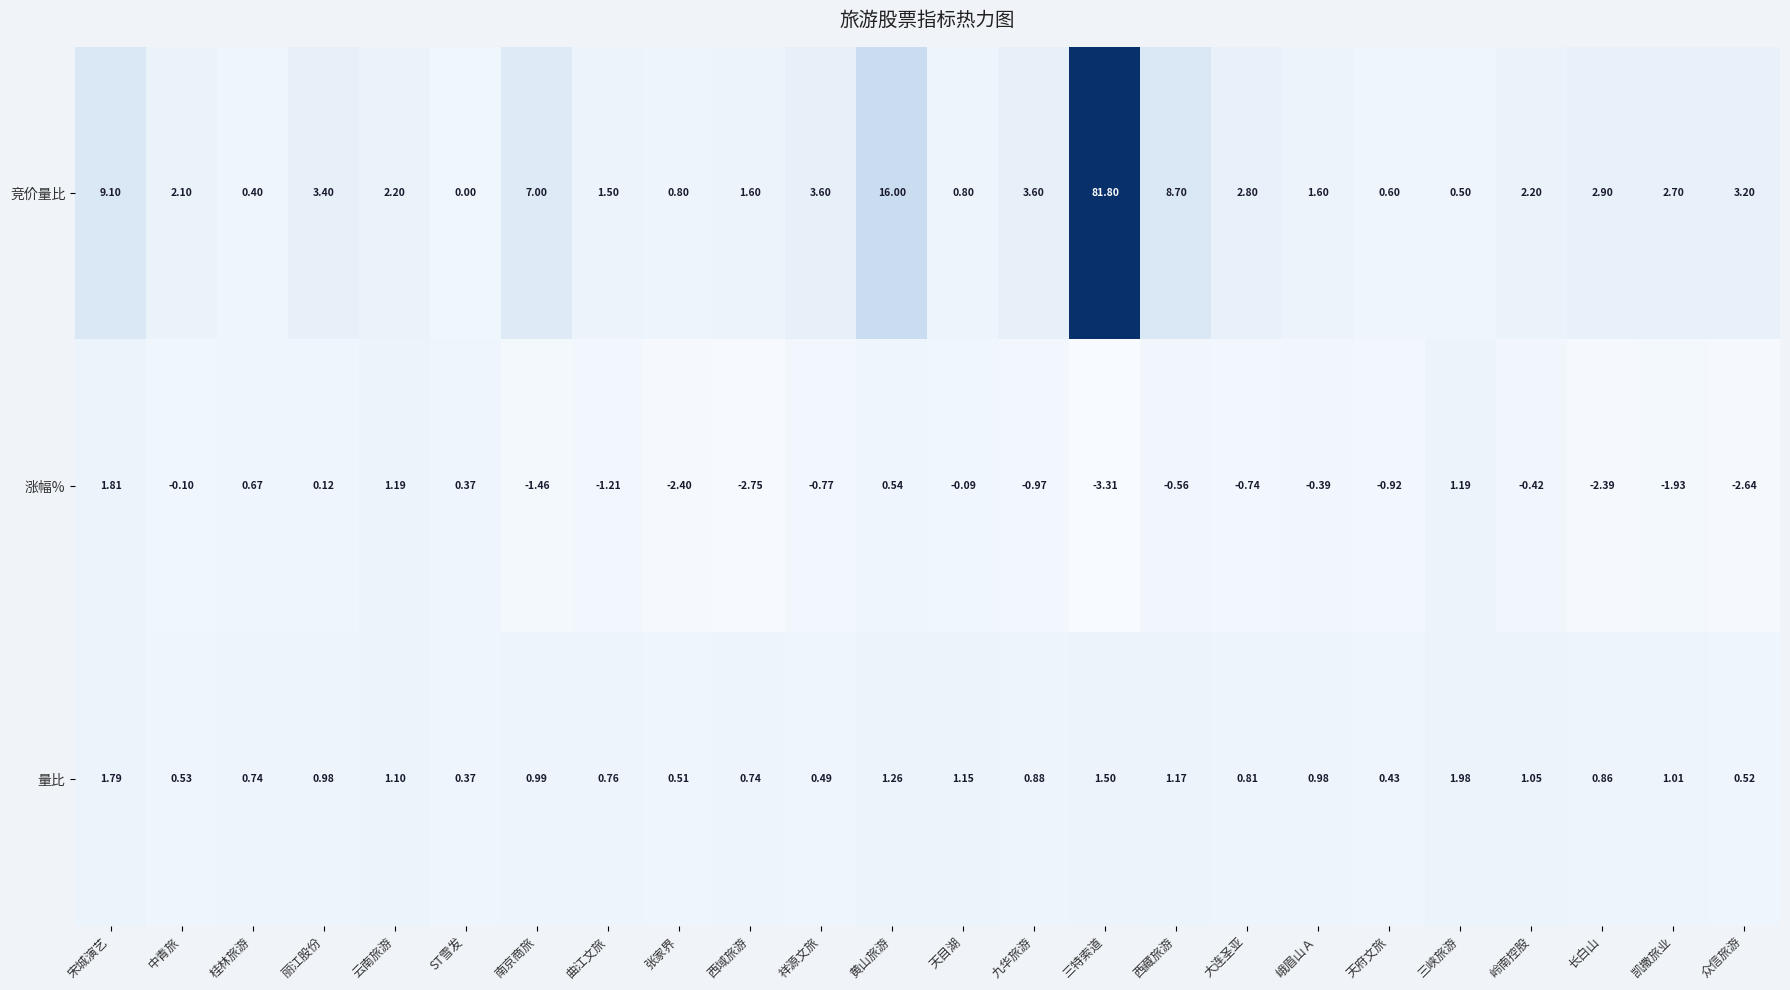

At which category does the chart reach its minimum across all series?

三特索道